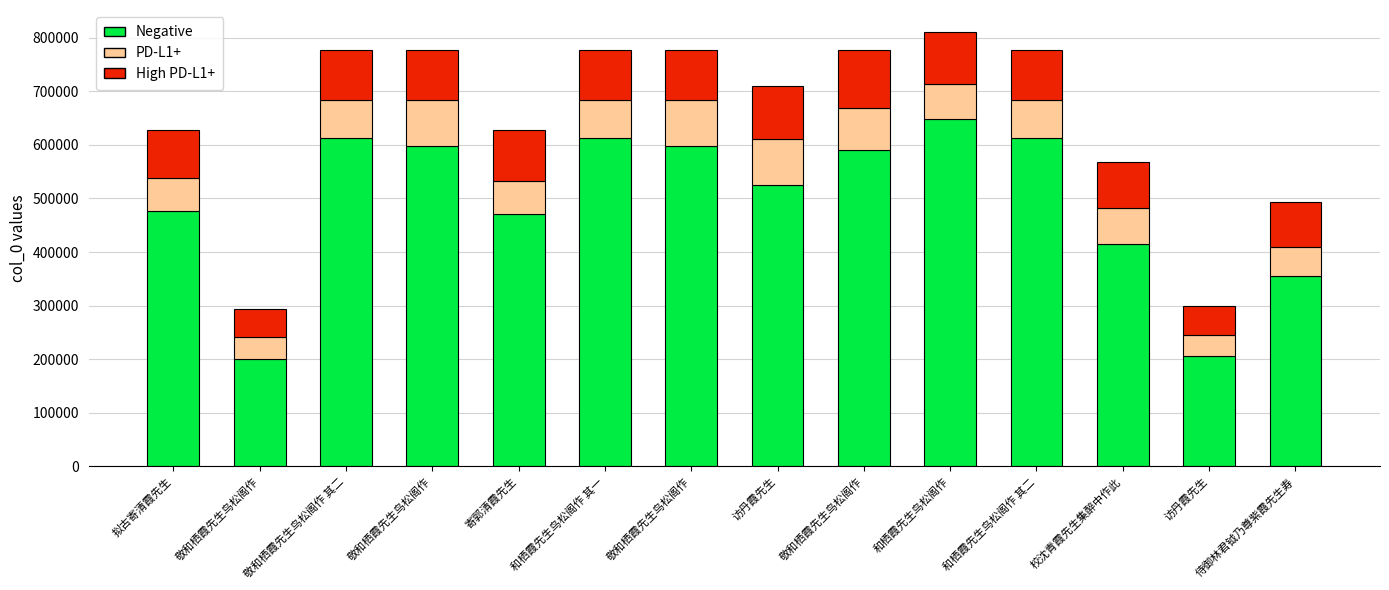

Are the bars horizontal?

No